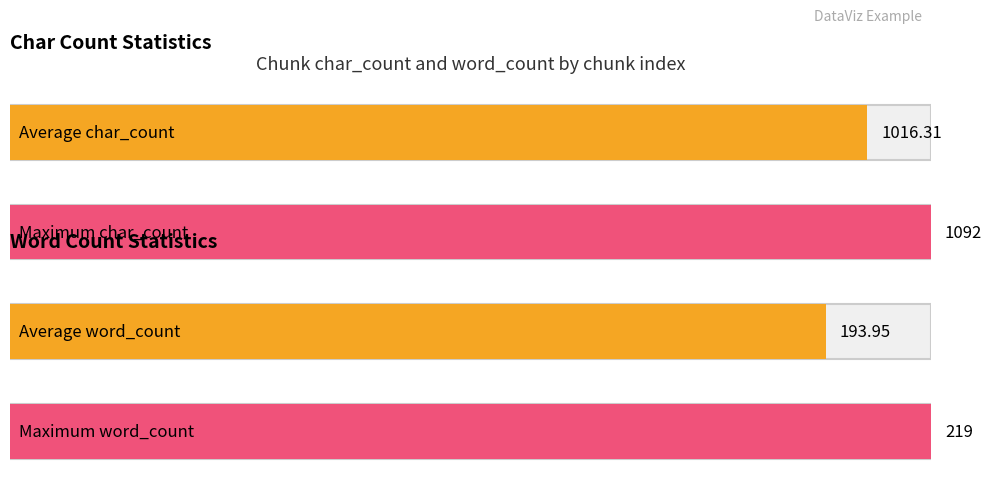

Rank the series by their maximum value, from lowest to highest.

word_count, char_count